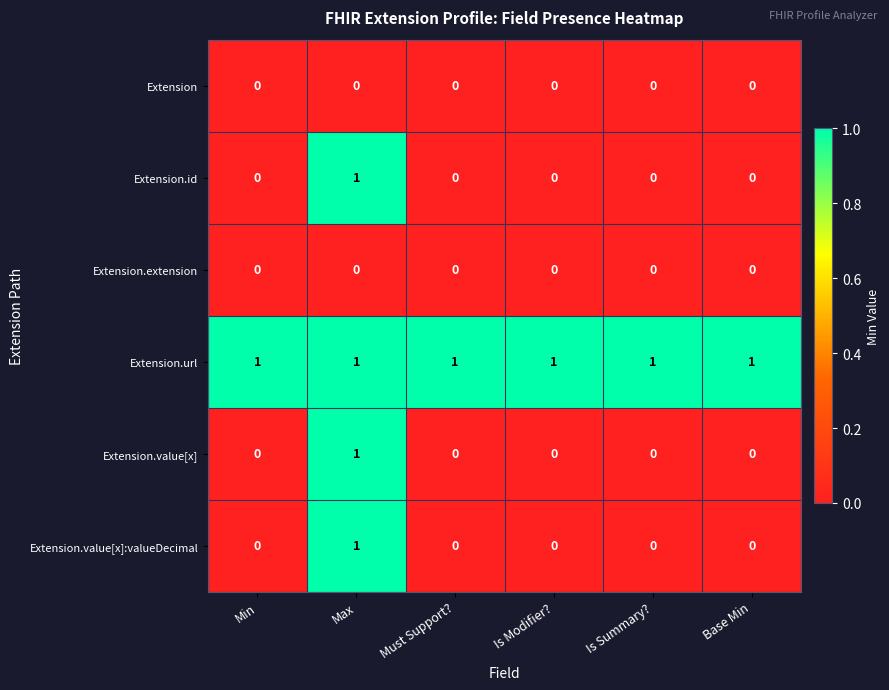

At which label does Extension.value[x]:valueDecimal reach its peak?

Max